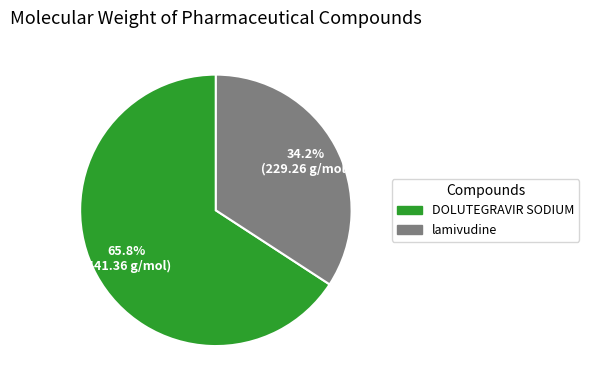

Does DOLUTEGRAVIR SODIUM account for over 50% of the chart?

Yes